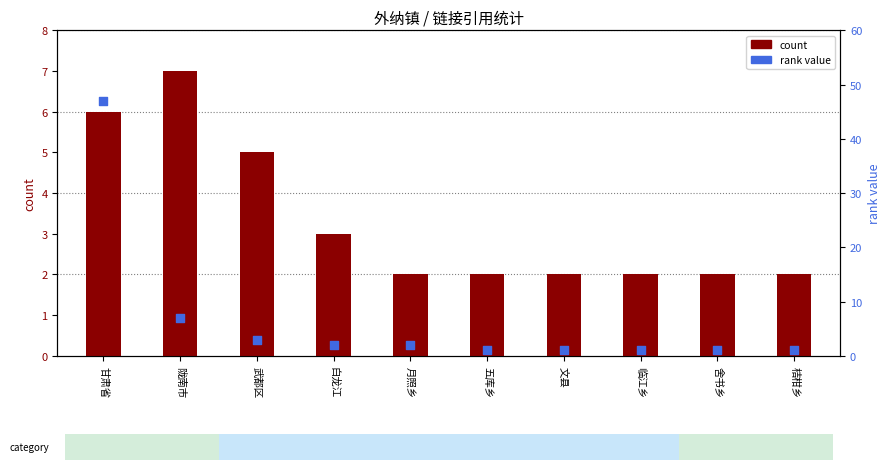

Is the value of rank value at 月照乡 greater than the value of count at 陇南市?

No